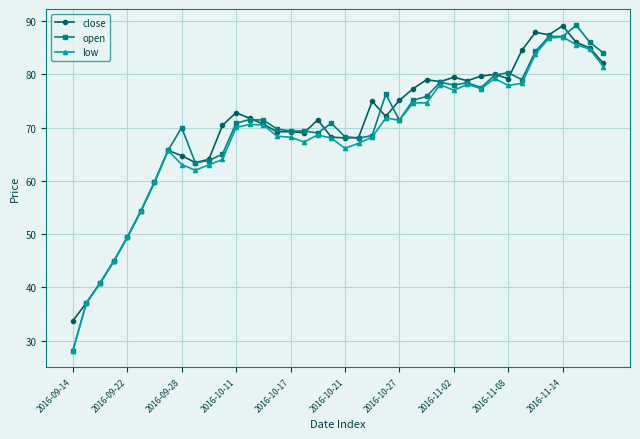

What is the value of the close point at the 10th from the left?

63.4